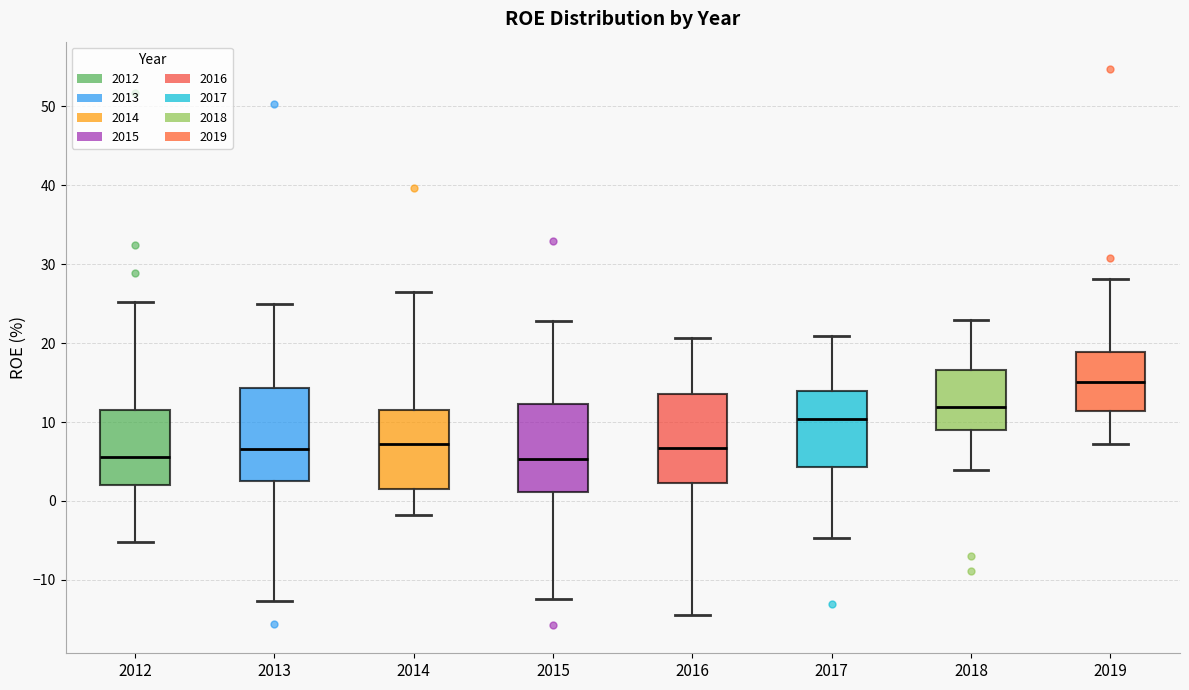

Where does the median line of the box at x = 2014 sit on the y-axis? The values are not printed on the chart, so give them approximately, as read against the axis.

7